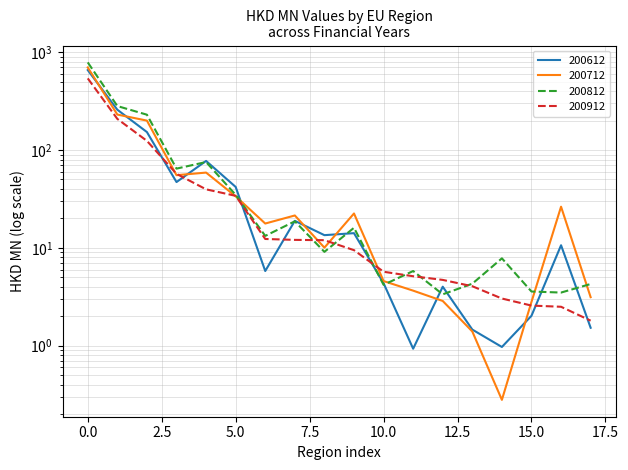

What is the difference between the maximum and second lowest values in the 200612 series?

656.2